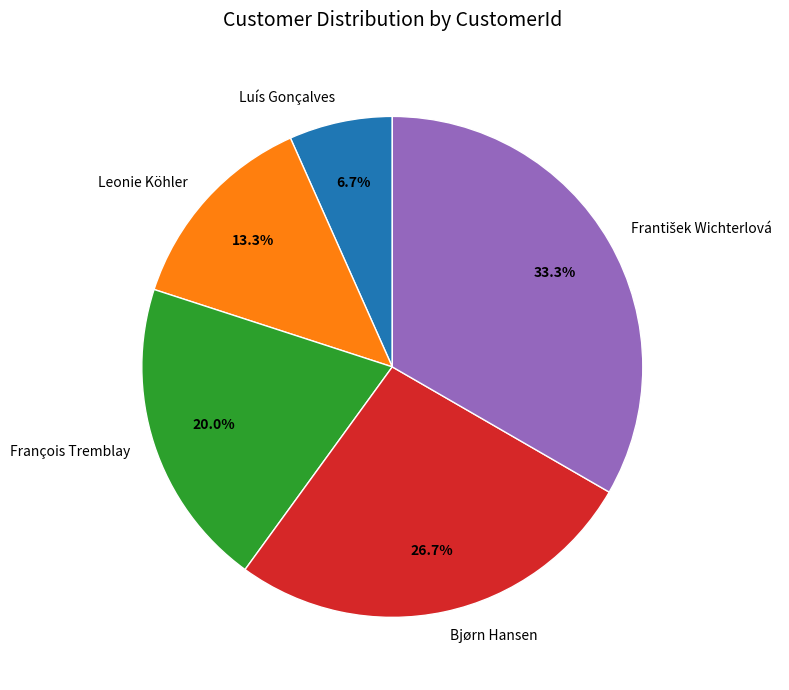

Between Luís Gonçalves and François Tremblay, which is larger?

François Tremblay